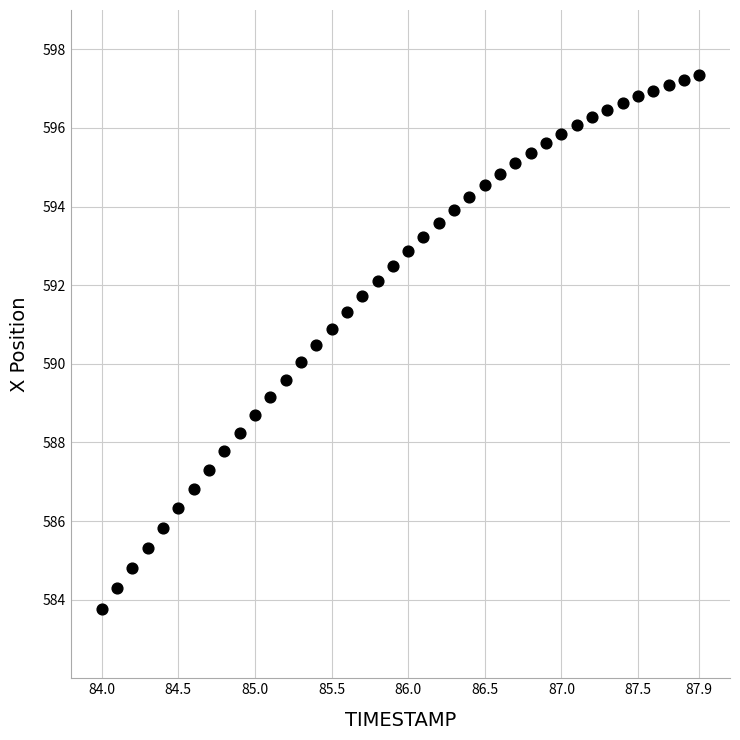

What is the range of X values (max minus min)?

3.9